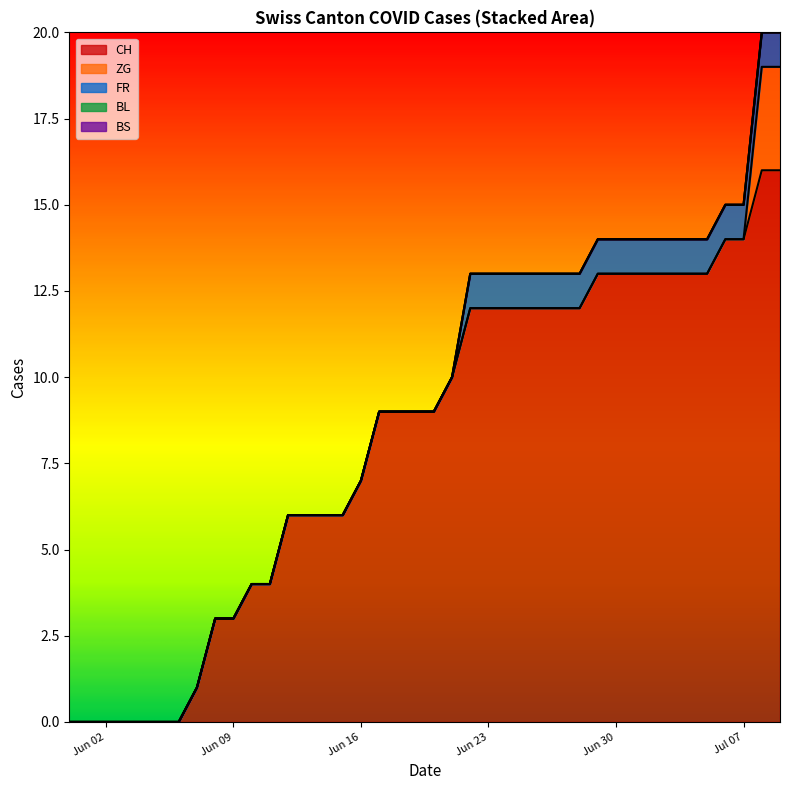

Does the chart display data point markers on the line(s)?

No